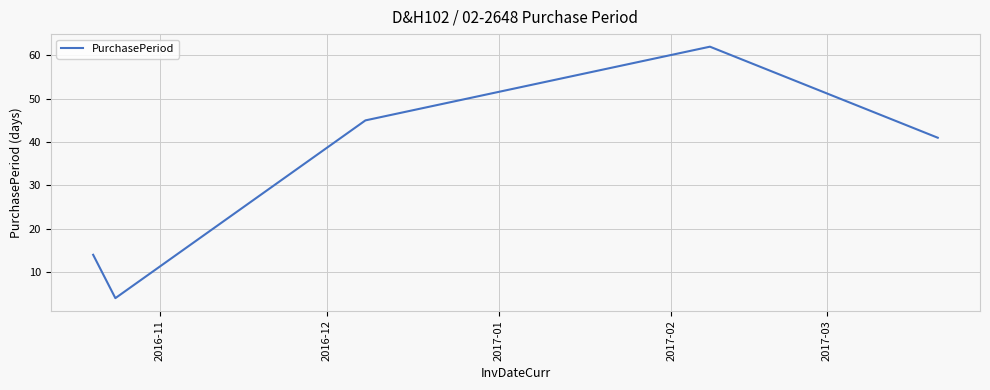

How many interior local valleys (lower than both neighbors) does the data have?

1